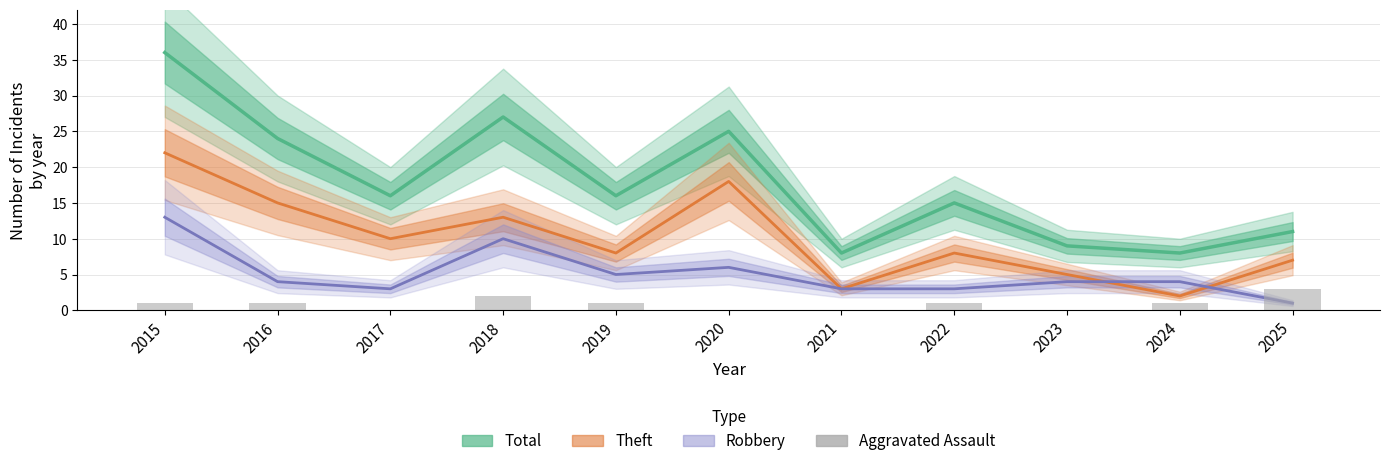

Which series has the largest total across all categories?

Total